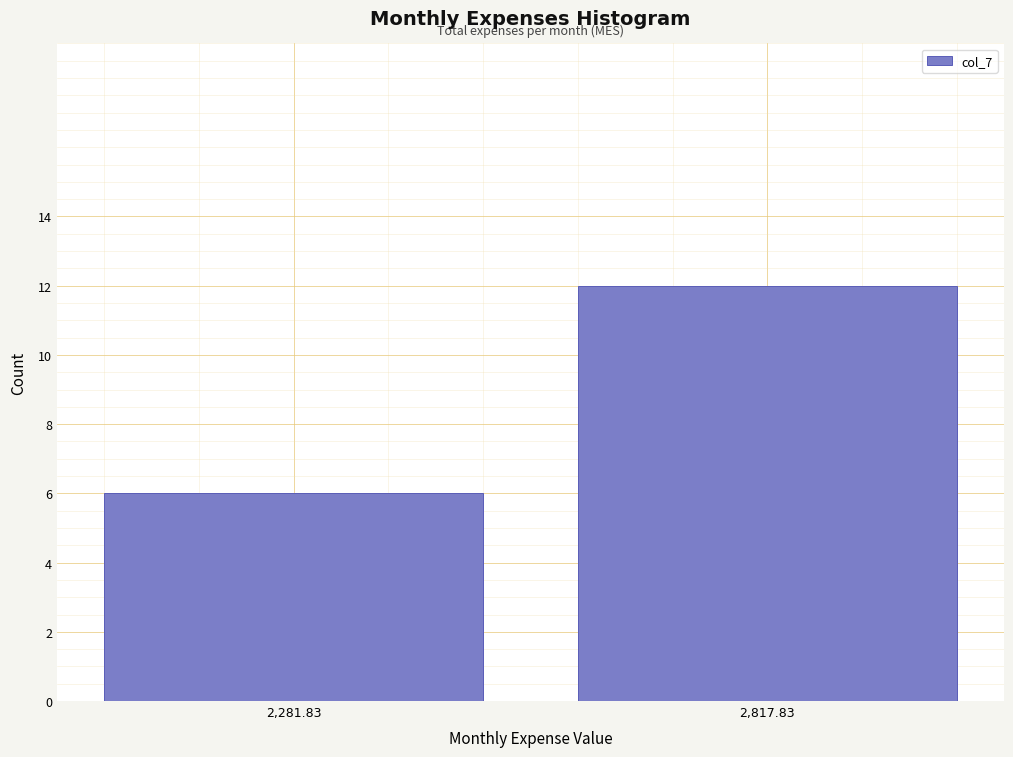

Reading left to right, extract all data points from this chart.

6	12